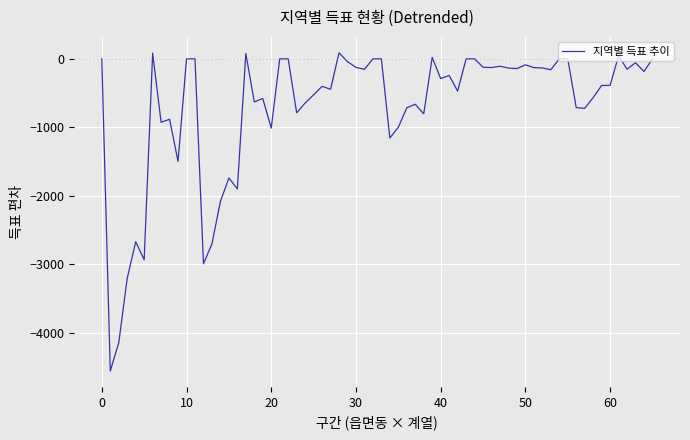

What is the difference between the maximum and minimum values?

4648.4